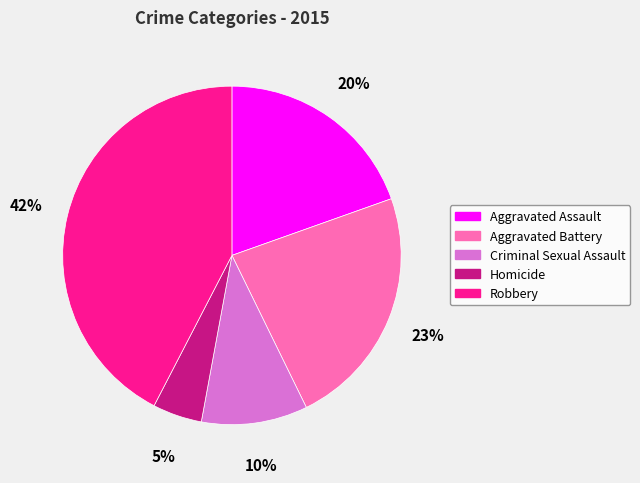

Which slice is the largest?

Robbery